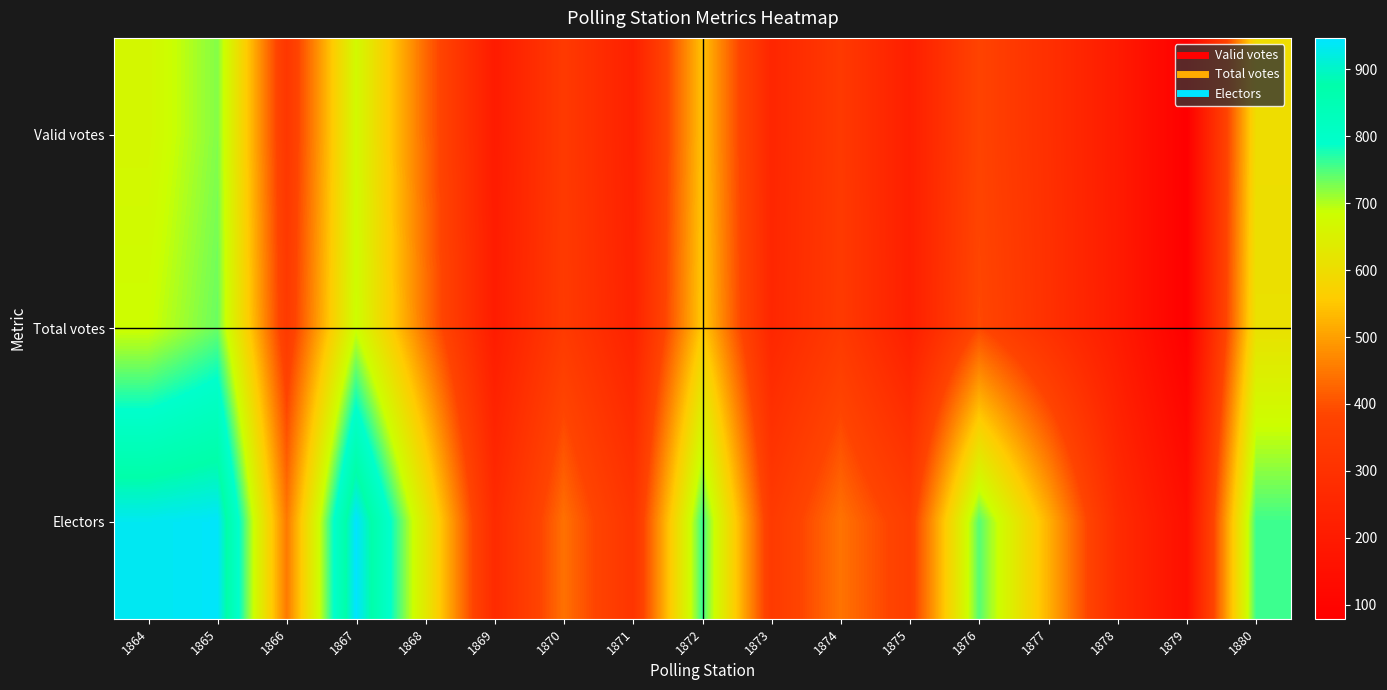

List the series in order of their peak value, highest first.

Electors, Total votes, Valid votes